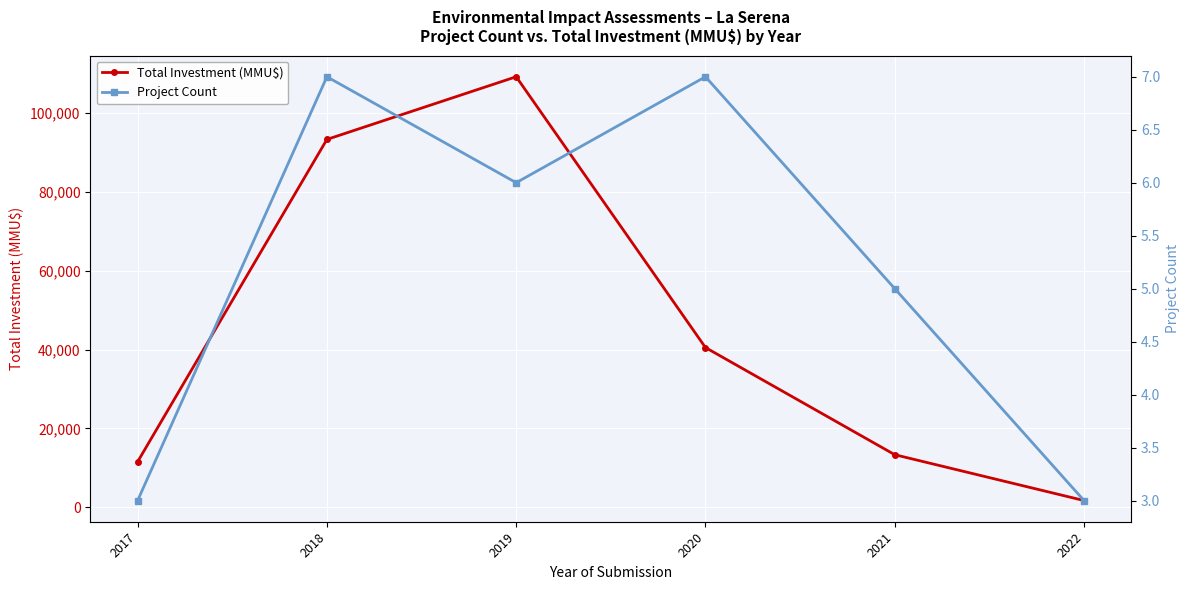

The Total Investment (MMU$) series shows 1700 at 2022. True or false?

True